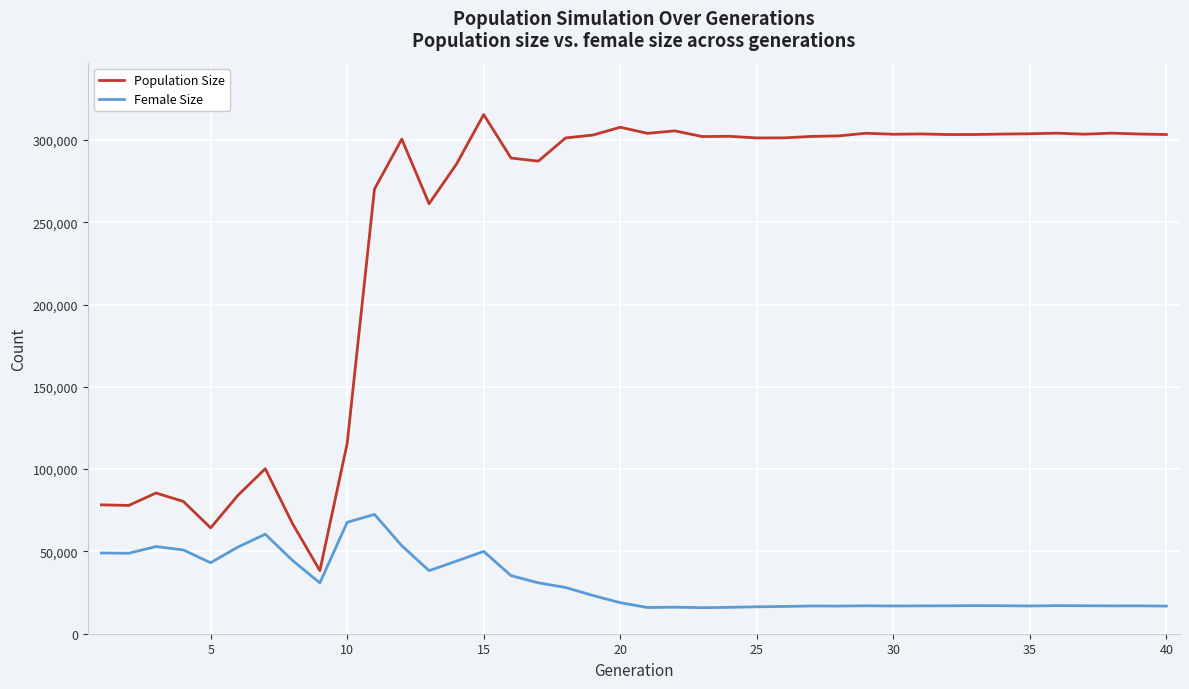

True or false: Population Size and Female Size intersect in this chart.

False